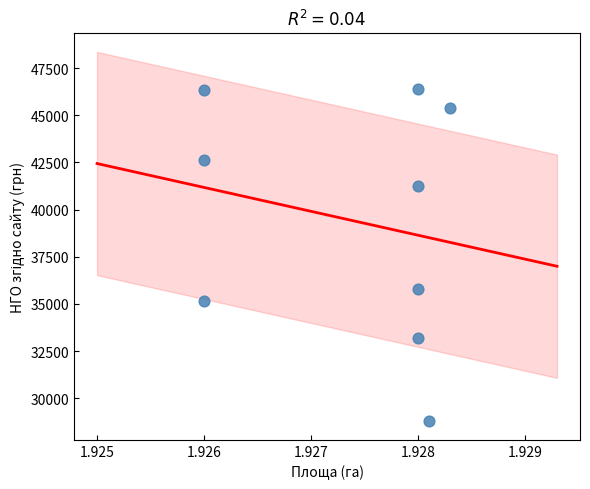

What Y value in the scatter plot is closest to 37583?

35776.7